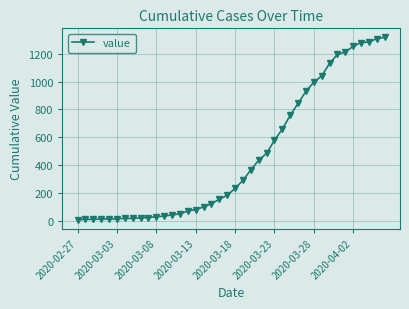

What is the sum of all values?

18625